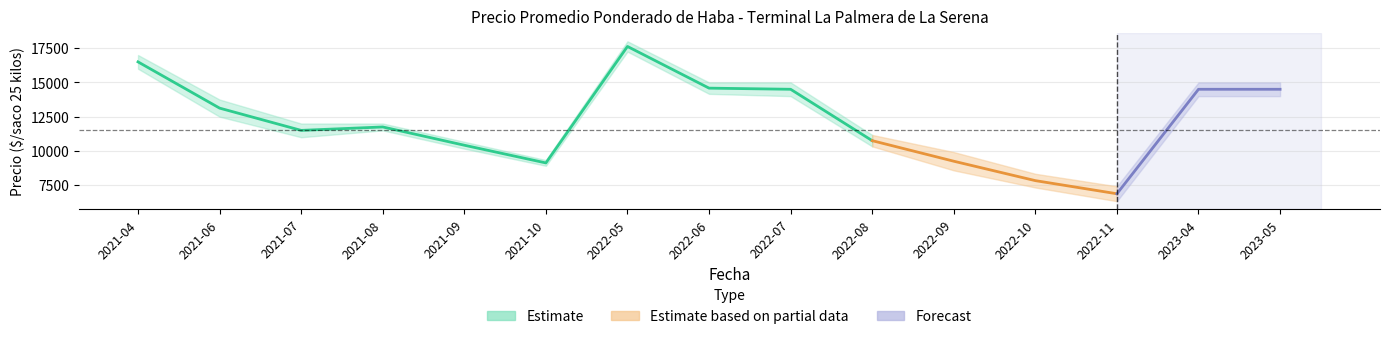

How many data points in Precio maximo are above 12000?

7